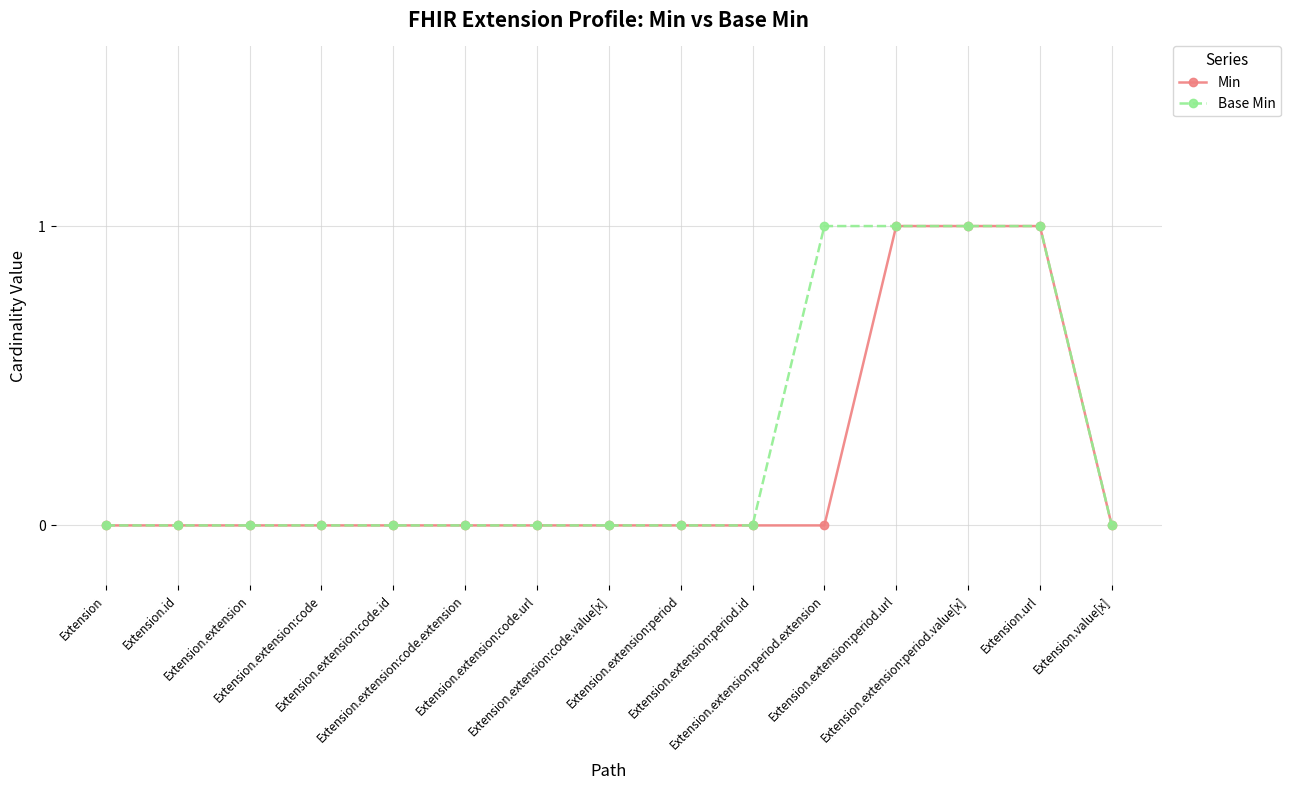

What is the value of the Base Min point at the 11th from the left?

1